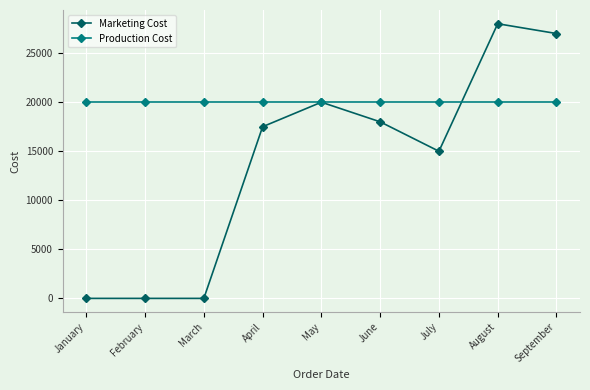

Reading left to right, transcribe all the data shown in this chart.

Marketing Cost: 0	0	0	17500	20000	18000	15000	28000	27000
Production Cost: 20000	20000	20000	20000	20000	20000	20000	20000	20000